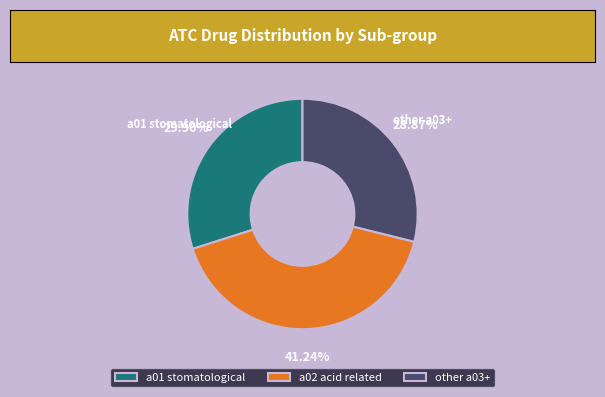

Do a01 stomatological and a02 acid related together represent more than half of the pie?

Yes